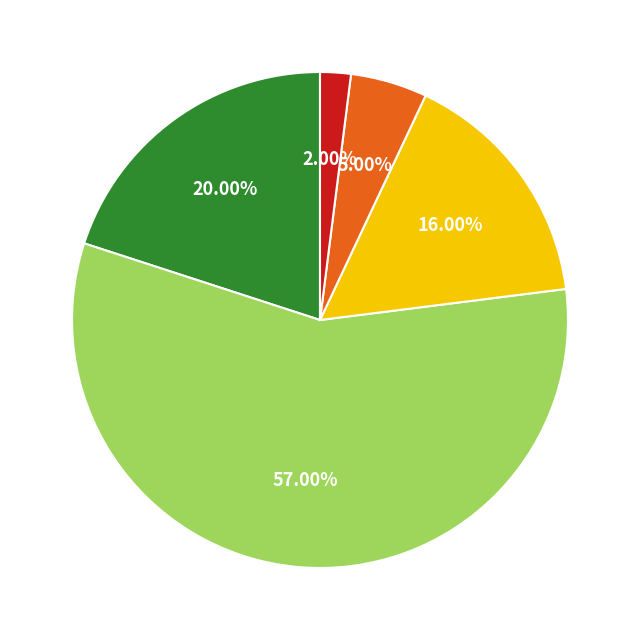

Does any single category account for the majority?

Yes